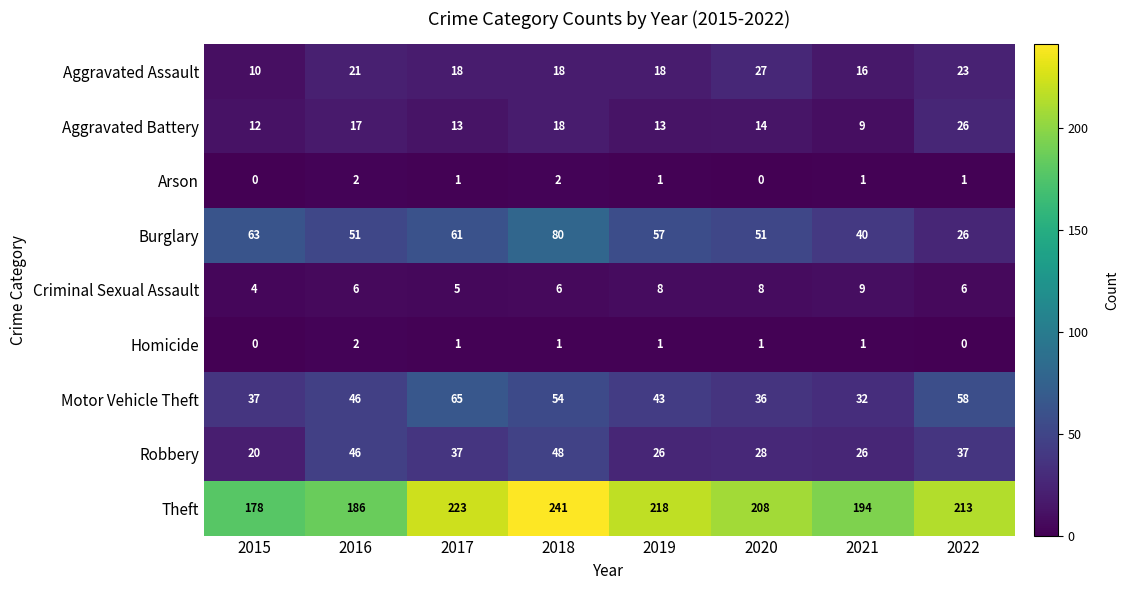

Which series has the largest total across all categories?

Theft